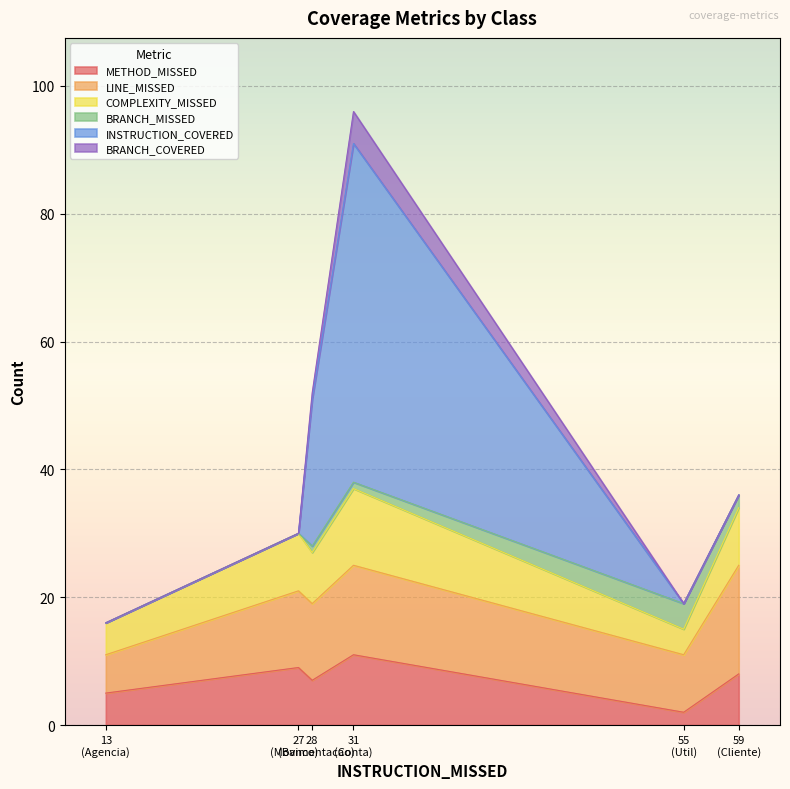

Which series has the widest spread of values?

INSTRUCTION_COVERED